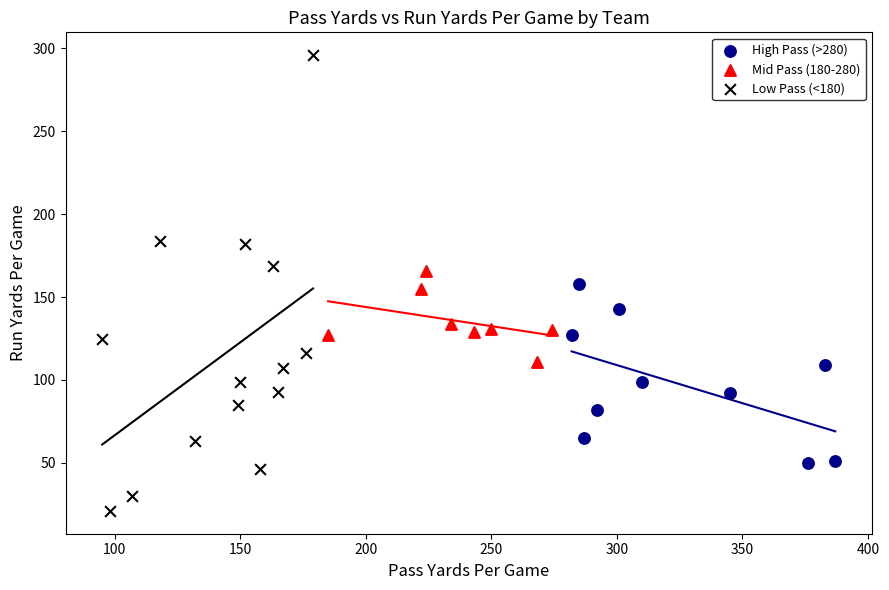

Which series reaches the minimum Y coordinate?

Low Pass (<180)